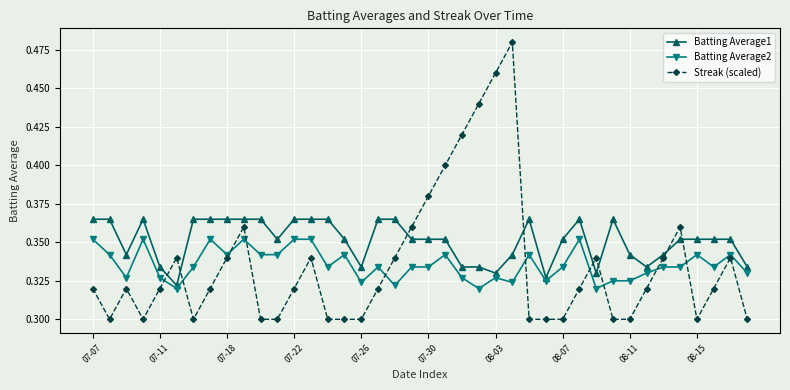

True or false: Batting Average2 and Streak (scaled) intersect in this chart.

True